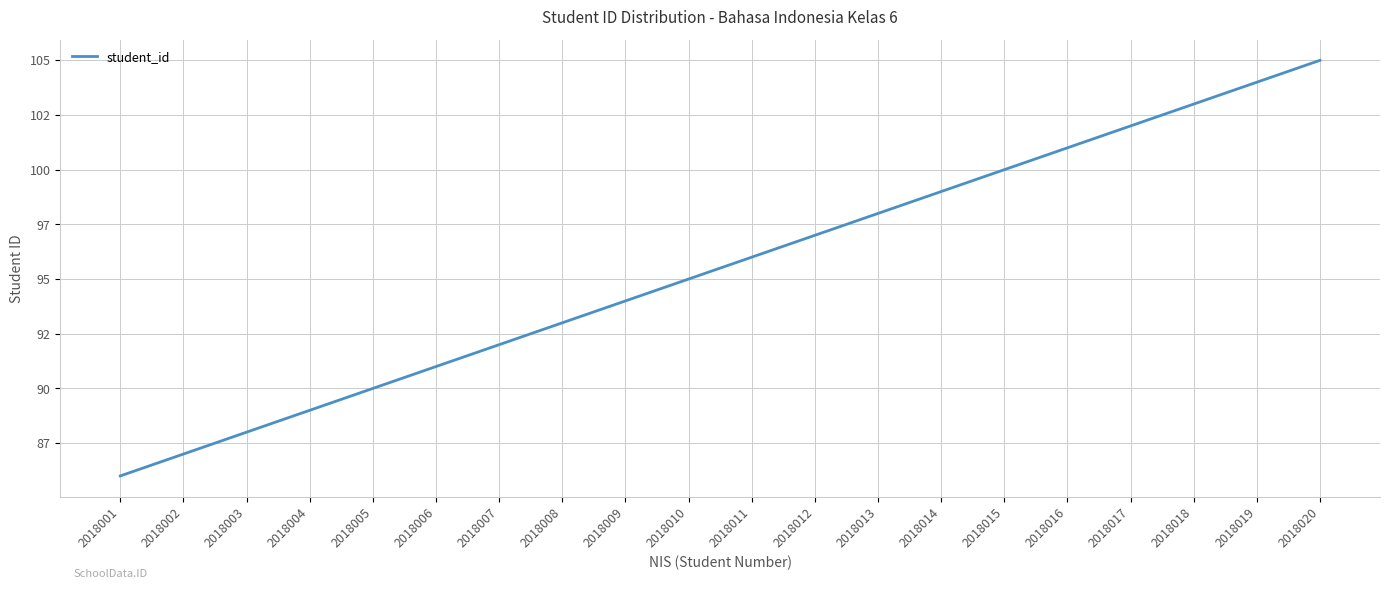

Reading left to right, what are all the values shown in this chart?

2018001=86	2018002=87	2018003=88	2018004=89	2018005=90	2018006=91	2018007=92	2018008=93	2018009=94	2018010=95	2018011=96	2018012=97	2018013=98	2018014=99	2018015=100	2018016=101	2018017=102	2018018=103	2018019=104	2018020=105